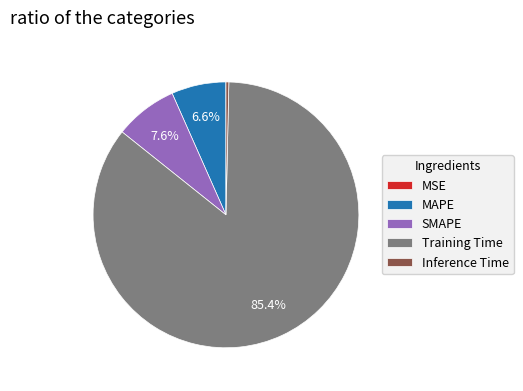

What percentage is the Training Time slice, to the nearest percent?

85%